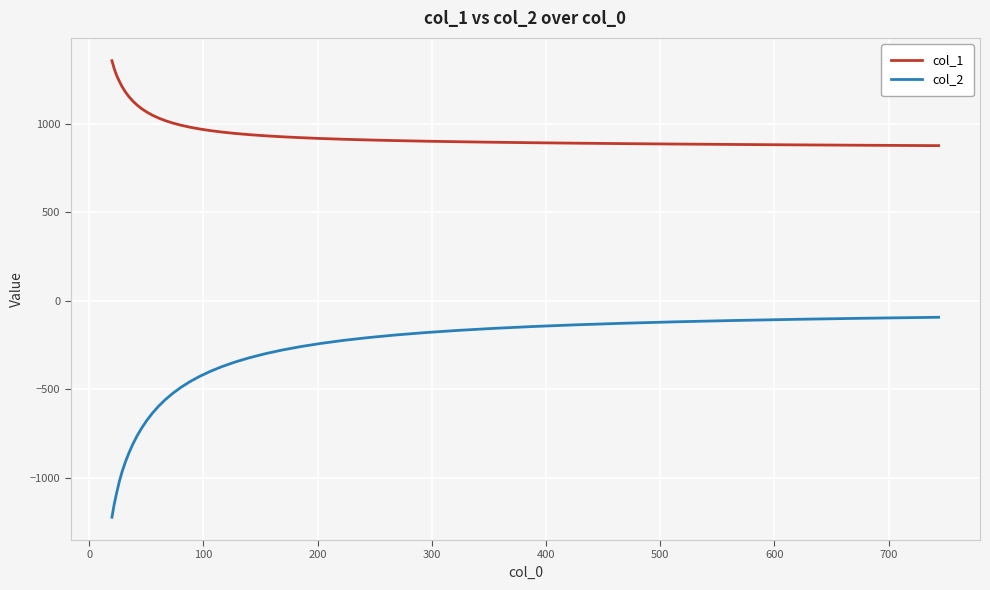

True or false: col_2 and col_1 intersect in this chart.

False